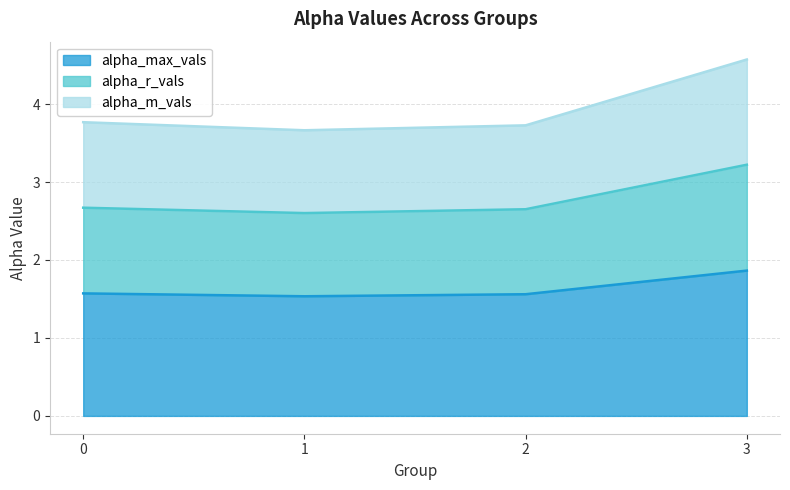

True or false: alpha_max_vals and alpha_r_vals cross at least once.

False